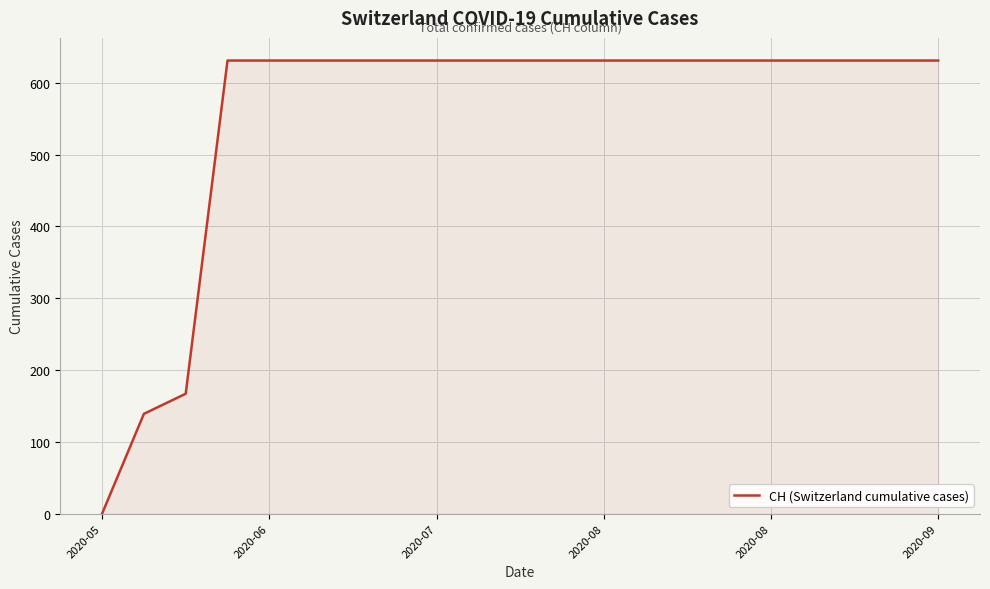

Count the number of data series in this chart.

1